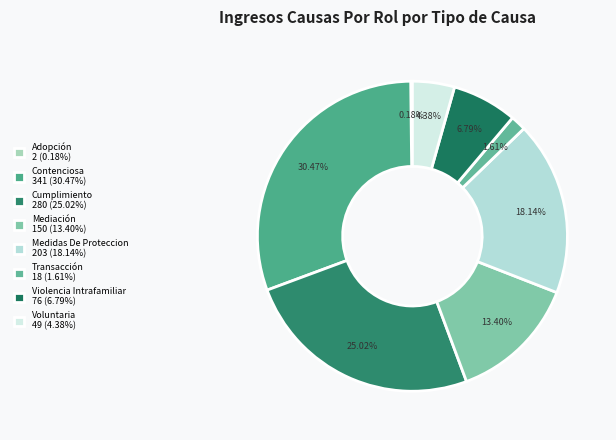

True or false: Adopción accounts for 10% of the total.

False